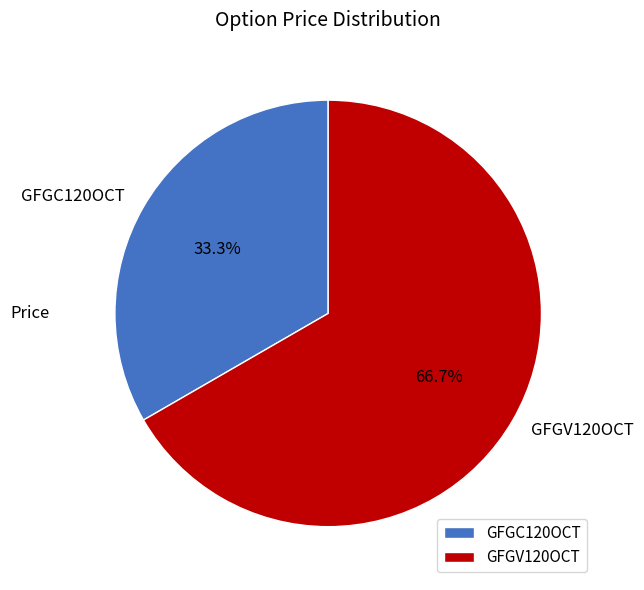

What is the ratio of the value at GFGV120OCT to the value at GFGC120OCT?

2.0